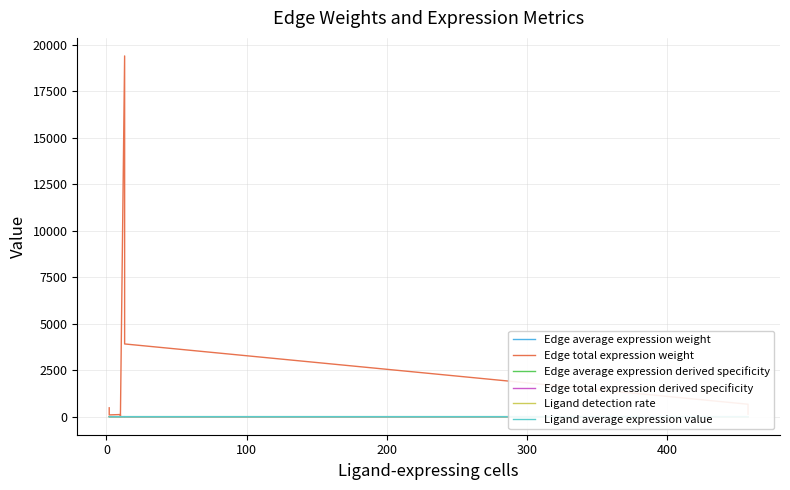

After their last crossing, which series has the higher values: Ligand average expression value or Edge total expression derived specificity?

Ligand average expression value